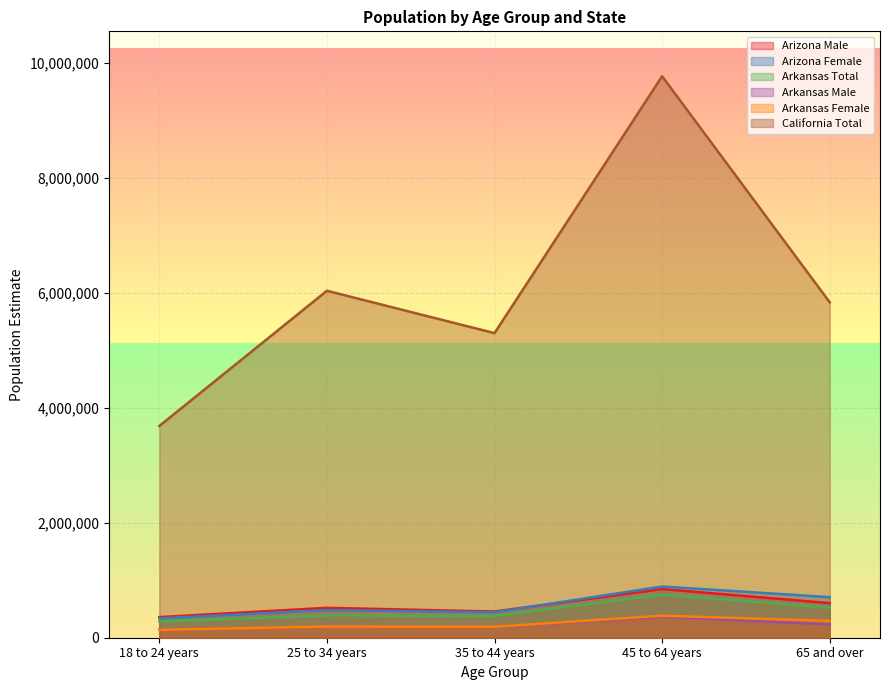

What is the maximum value for Arizona Female?

890824